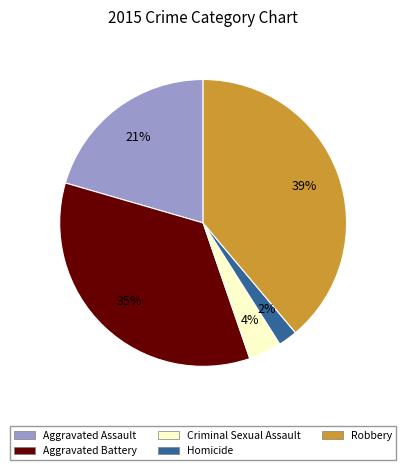

How many slices are in this pie chart?

5